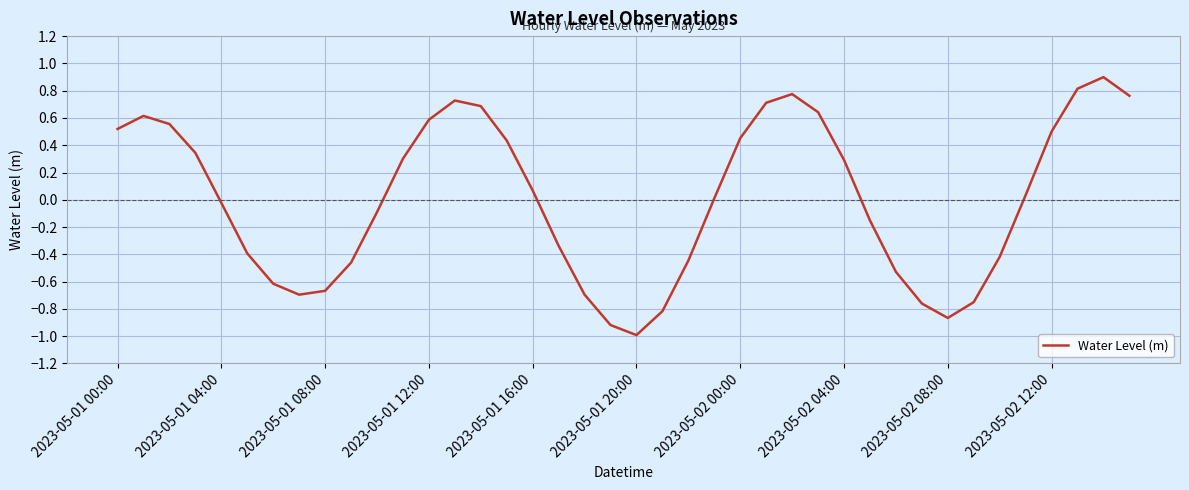

What is the difference between the maximum and minimum values?

1.9